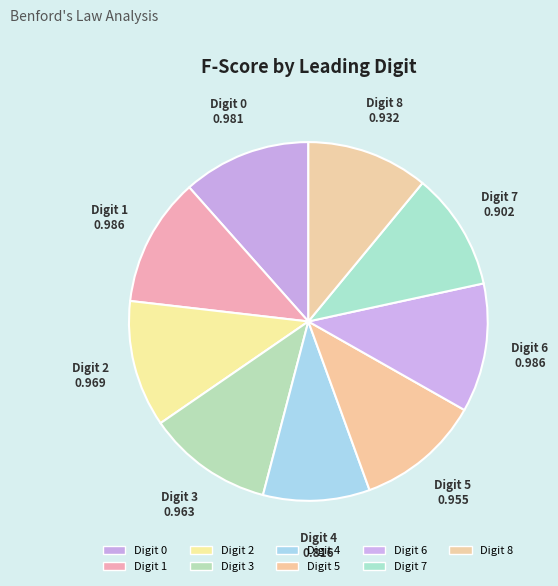

How many segments does this pie chart have?

9